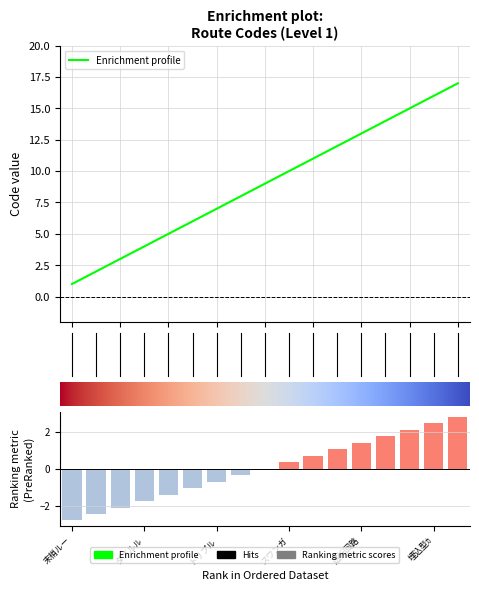

How many data points are above 9?

8